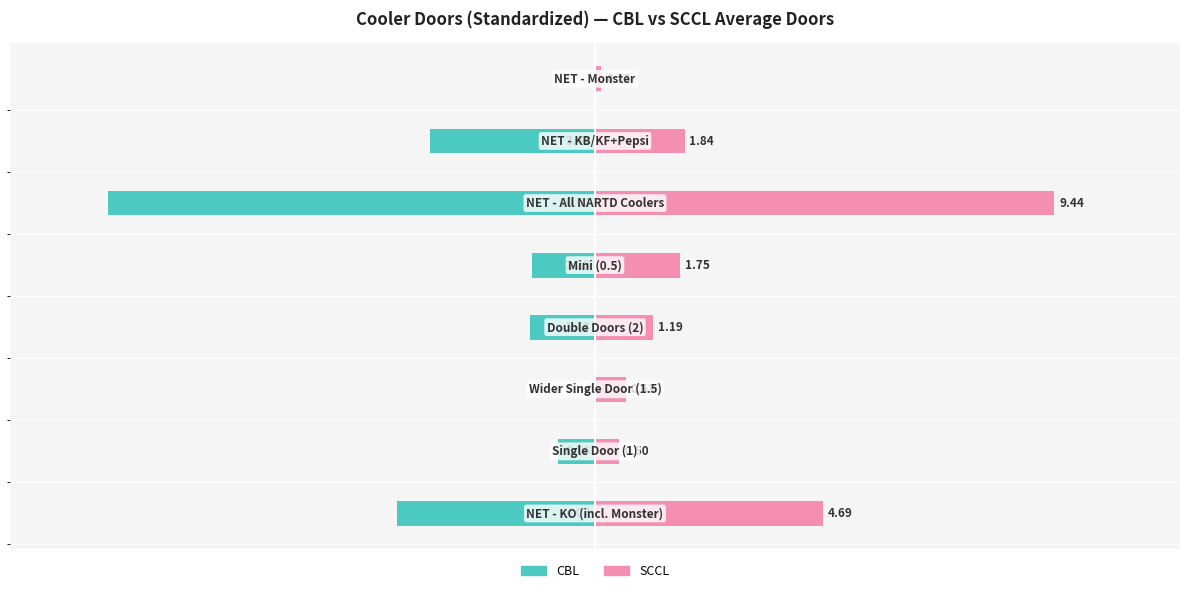

What is the value of the CBL (Owner-occupied analog) bar at the 1st from the left?

-4.1